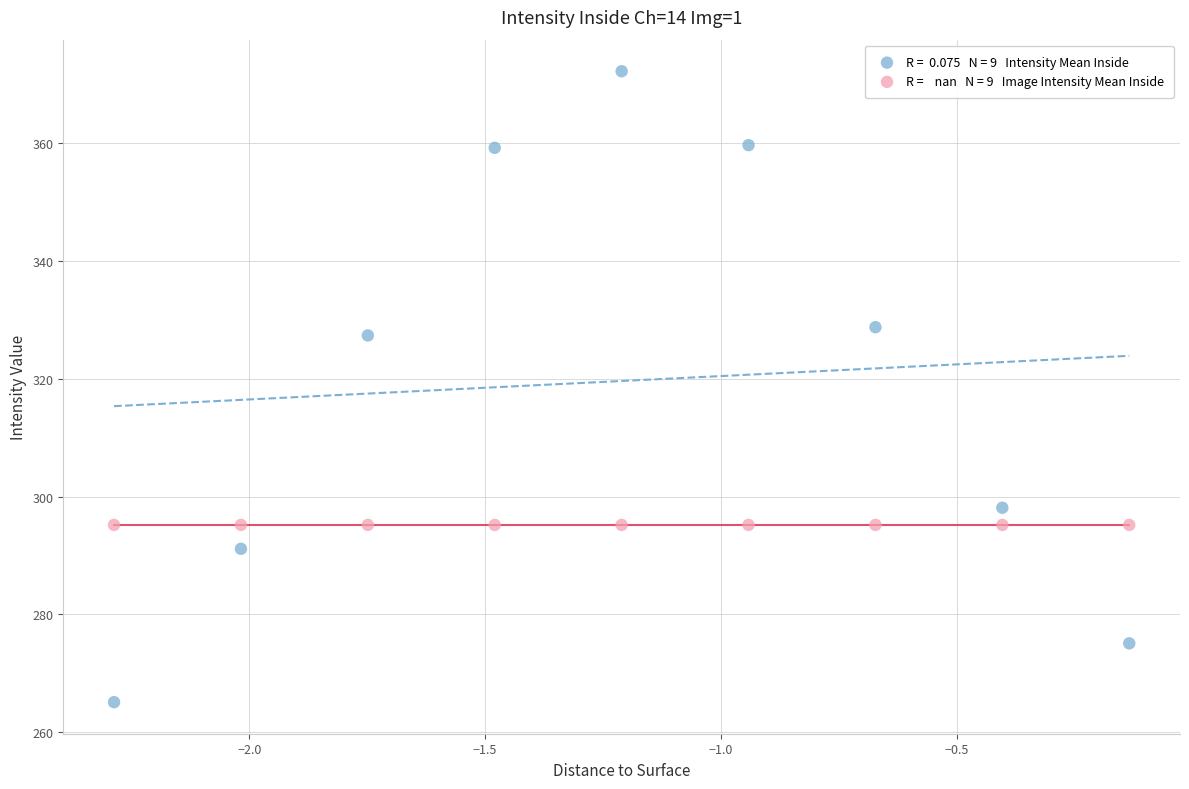

Across all series, what Y value is closest to 318?

327.4